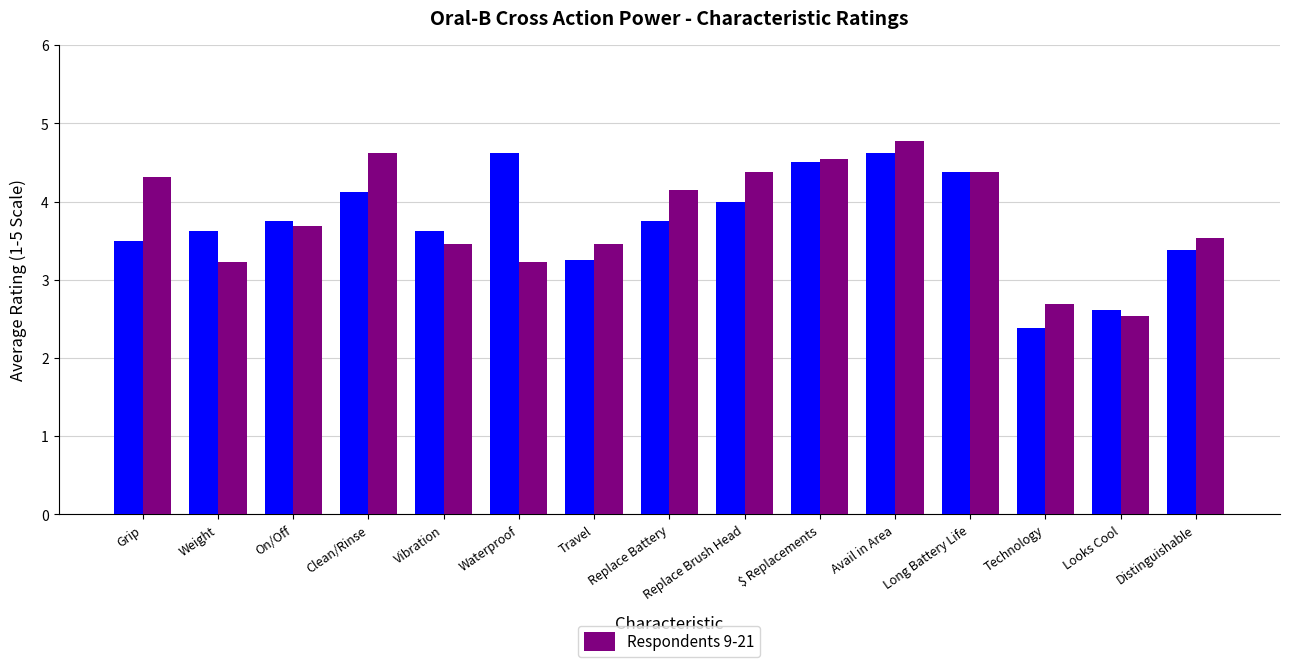

What is the label of the 2nd bar from the right?

Looks Cool